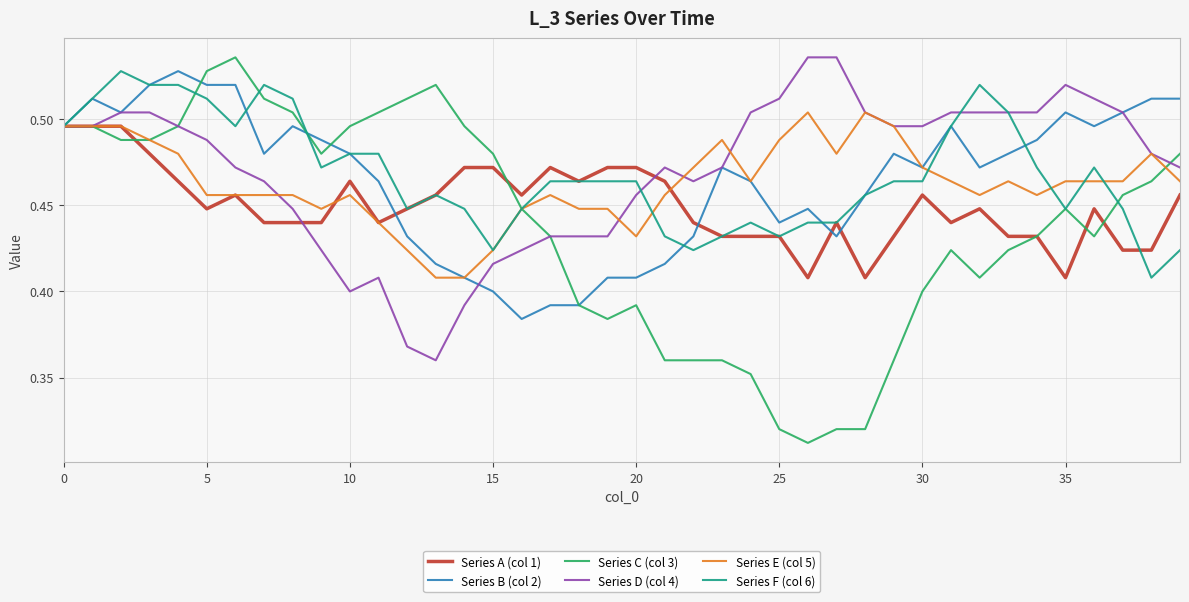

What is the difference between the maximum and second lowest values in the Series E (col 5) series?

0.1